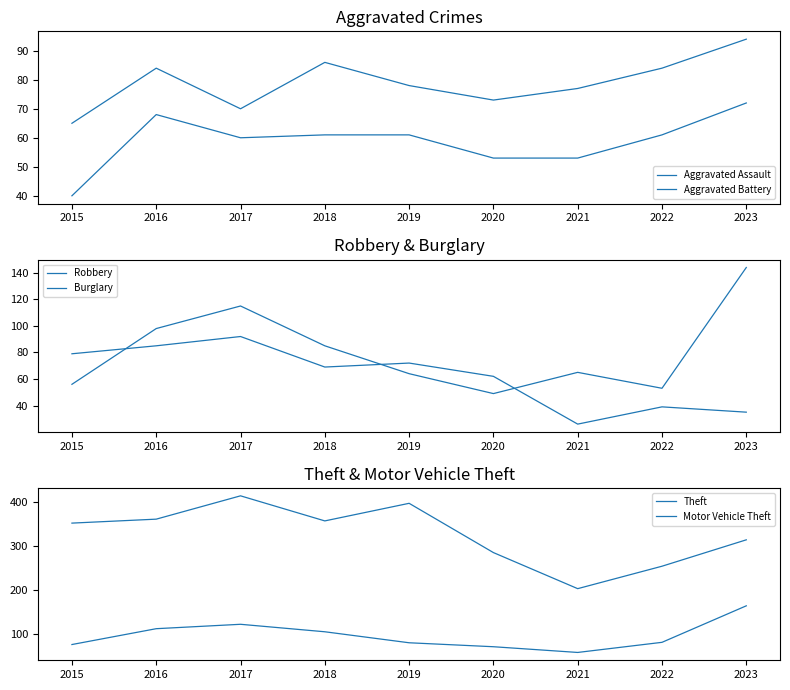

True or false: Robbery and Burglary intersect in this chart.

True